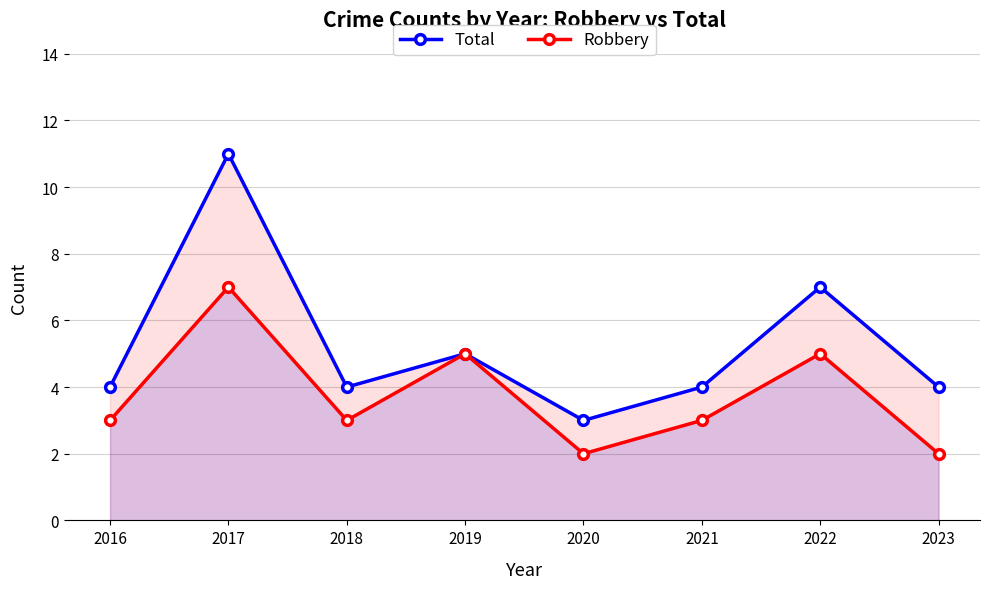

What is the spread (max minus min) of values at 2021?

1